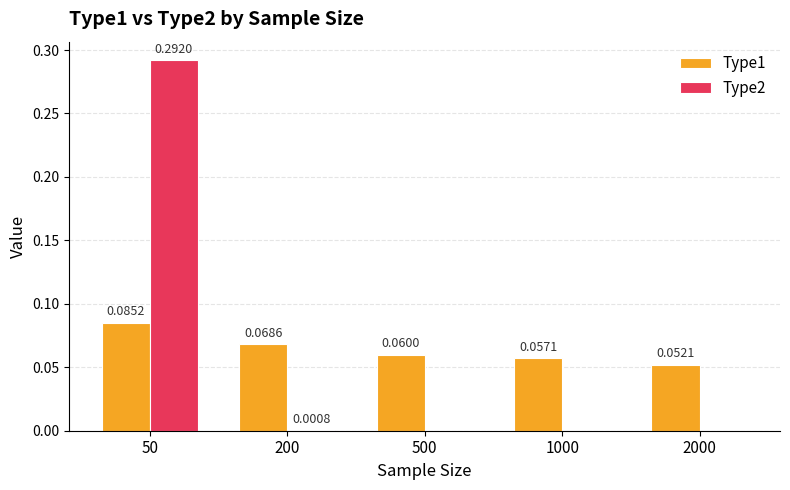

Which series has the largest total across all categories?

Type1